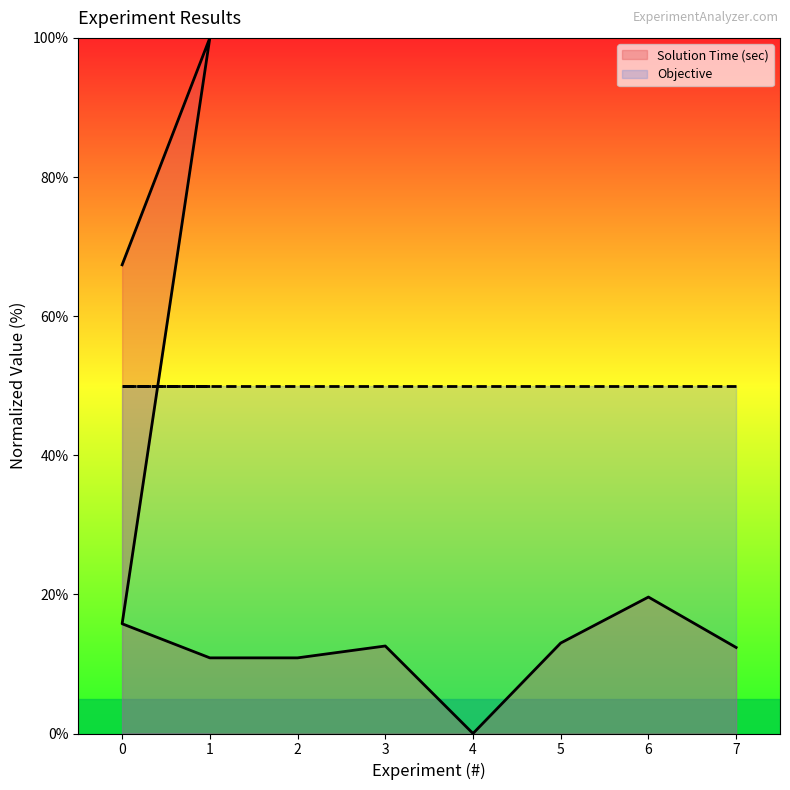

Approximately how many times larger is the value at 1 compared to 0?

1.5